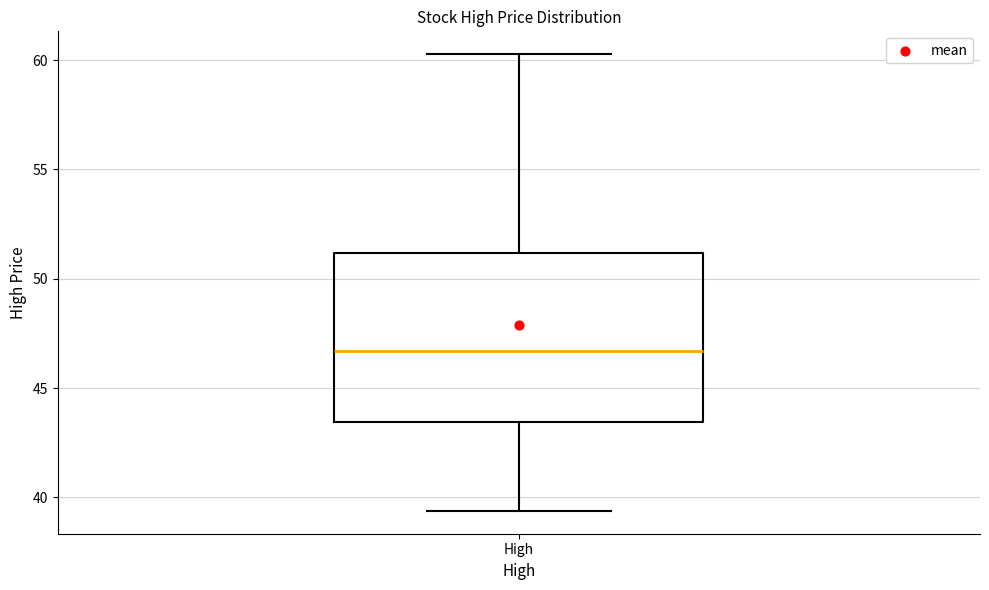

Where does the upper whisker of the box for High end on the y-axis? The values are not printed on the chart, so give them approximately, as read against the axis.

60.5